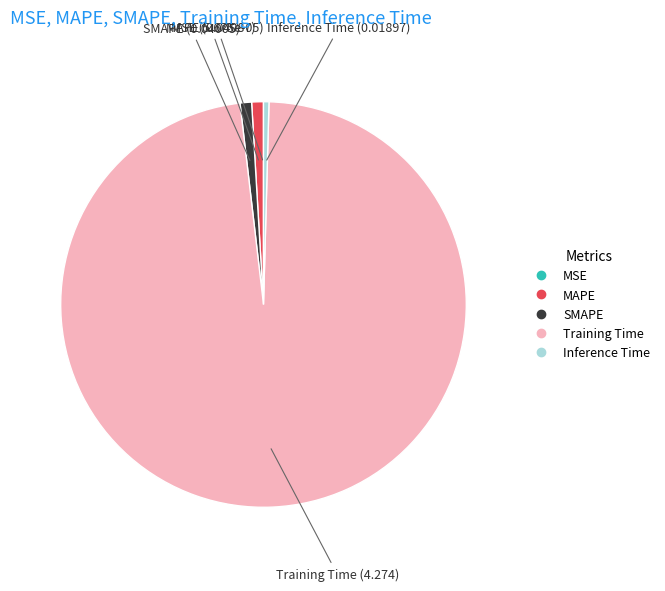

Do Training Time and SMAPE together represent more than half of the pie?

Yes